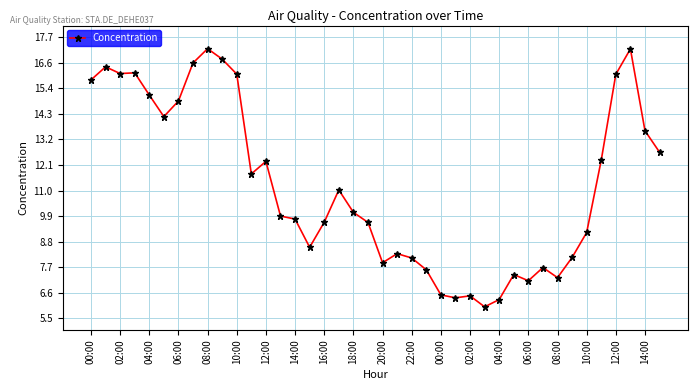

True or false: the data has more than 2 interior local peaks.

True